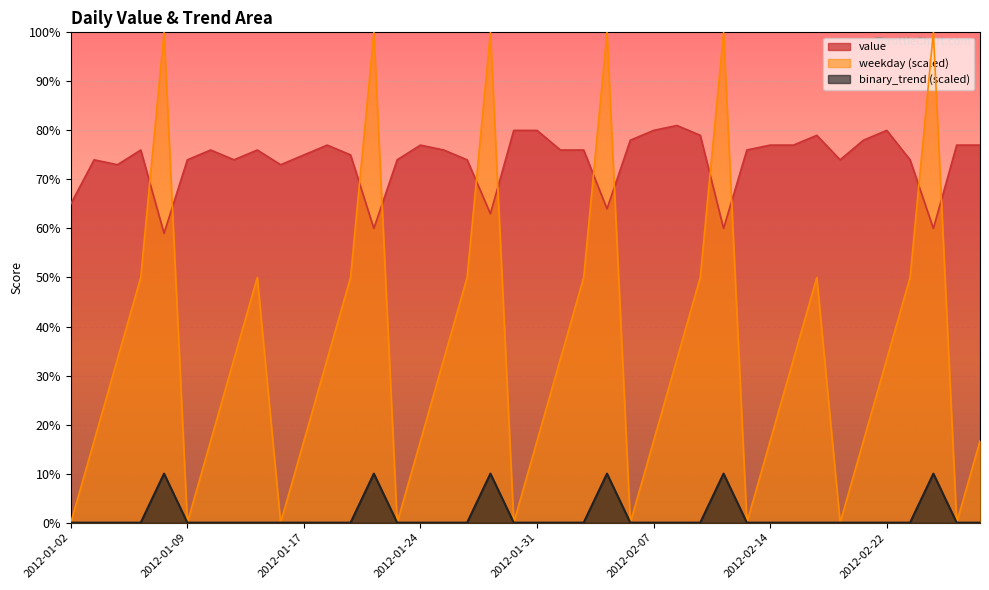

True or false: binary_trend and value intersect in this chart.

False